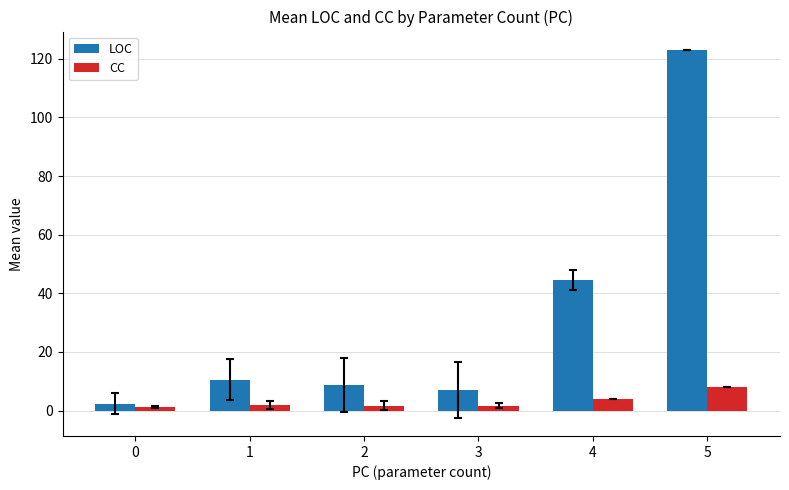

What is the average value of the CC series?

3.1